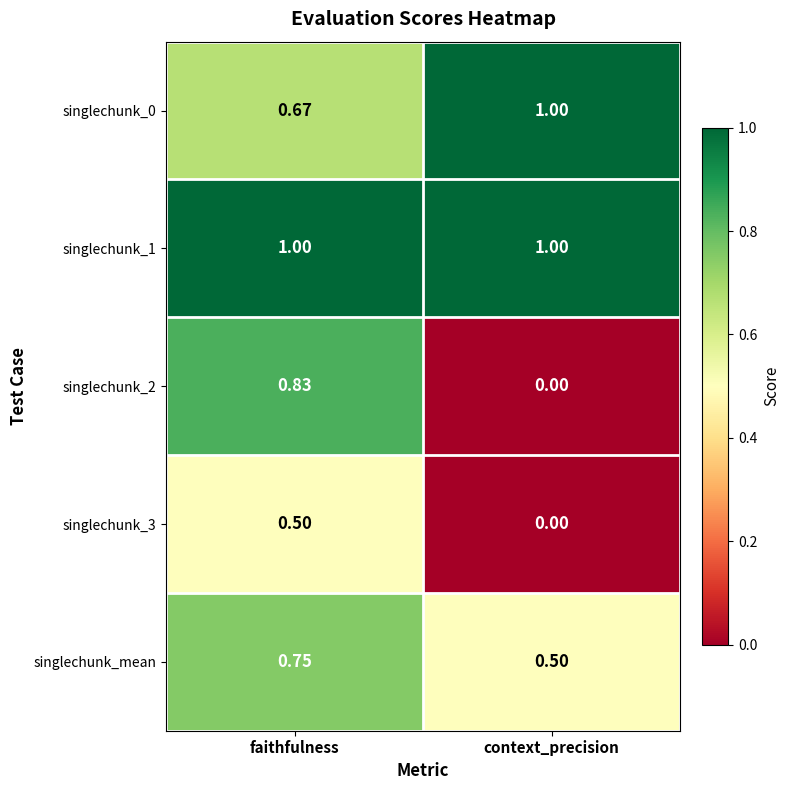

At which label does singlechunk_mean reach its peak?

faithfulness